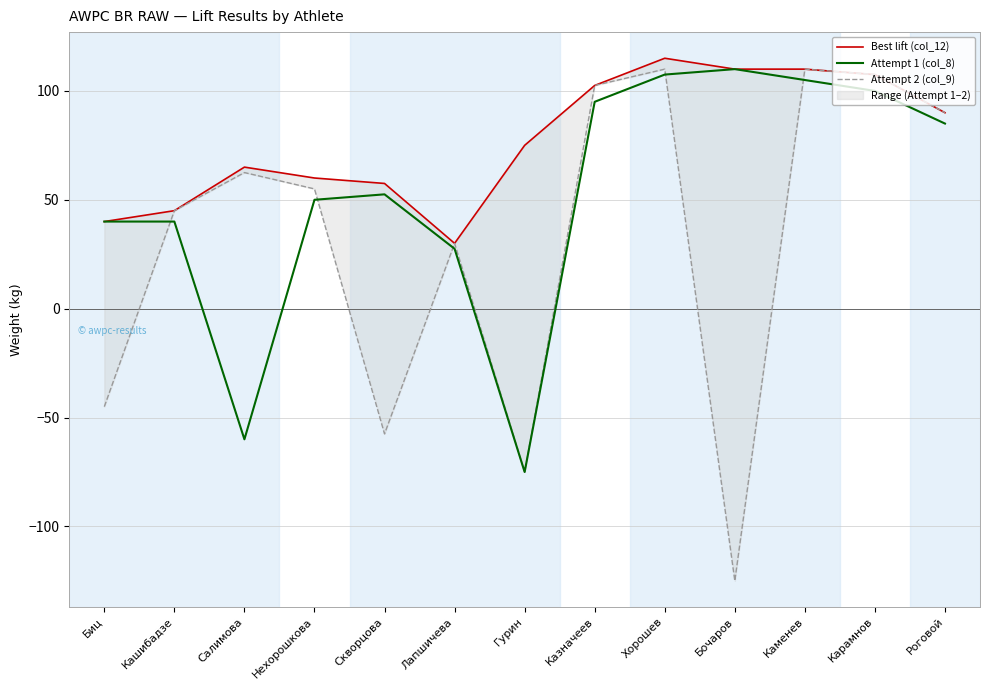

What is the total value across all series at Казначеев?

300.0